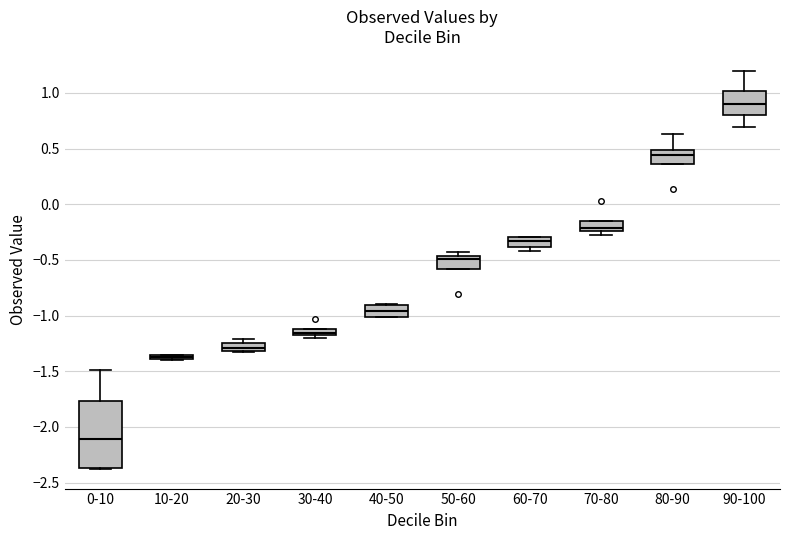

Which box's median line is the lowest?

0-10